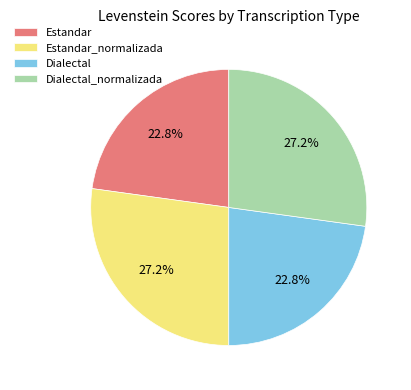

True or false: Dialectal accounts for 8% of the total.

False